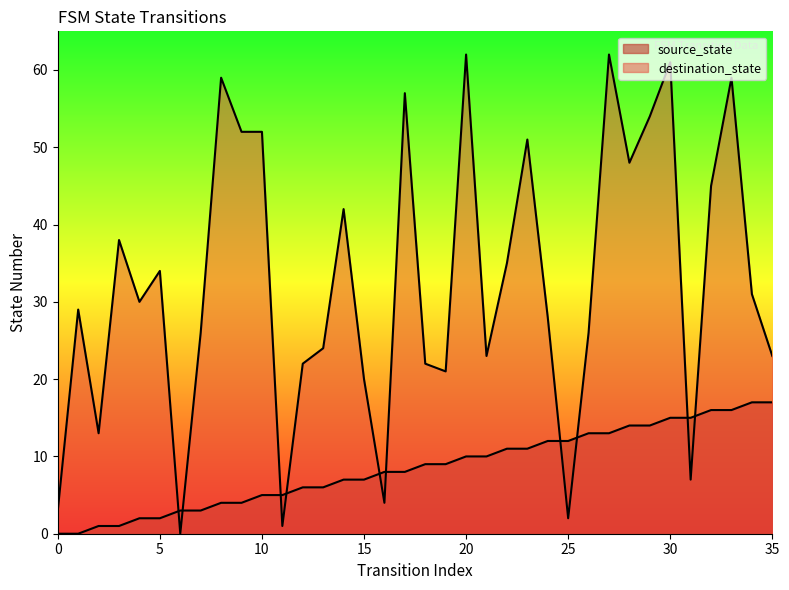

What is the average value of the destination_state series?

32